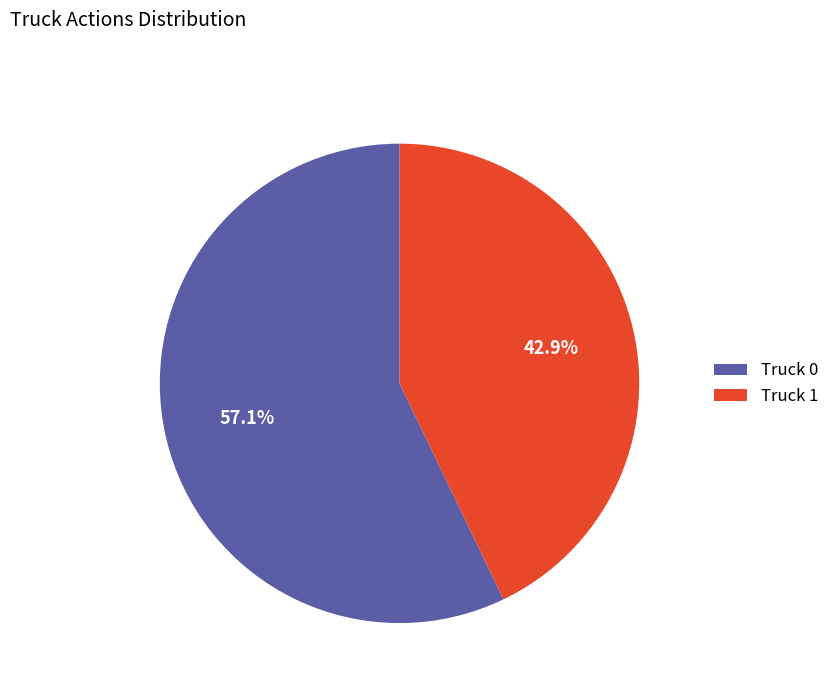

Do Truck 0 and Truck 1 together represent more than half of the pie?

Yes